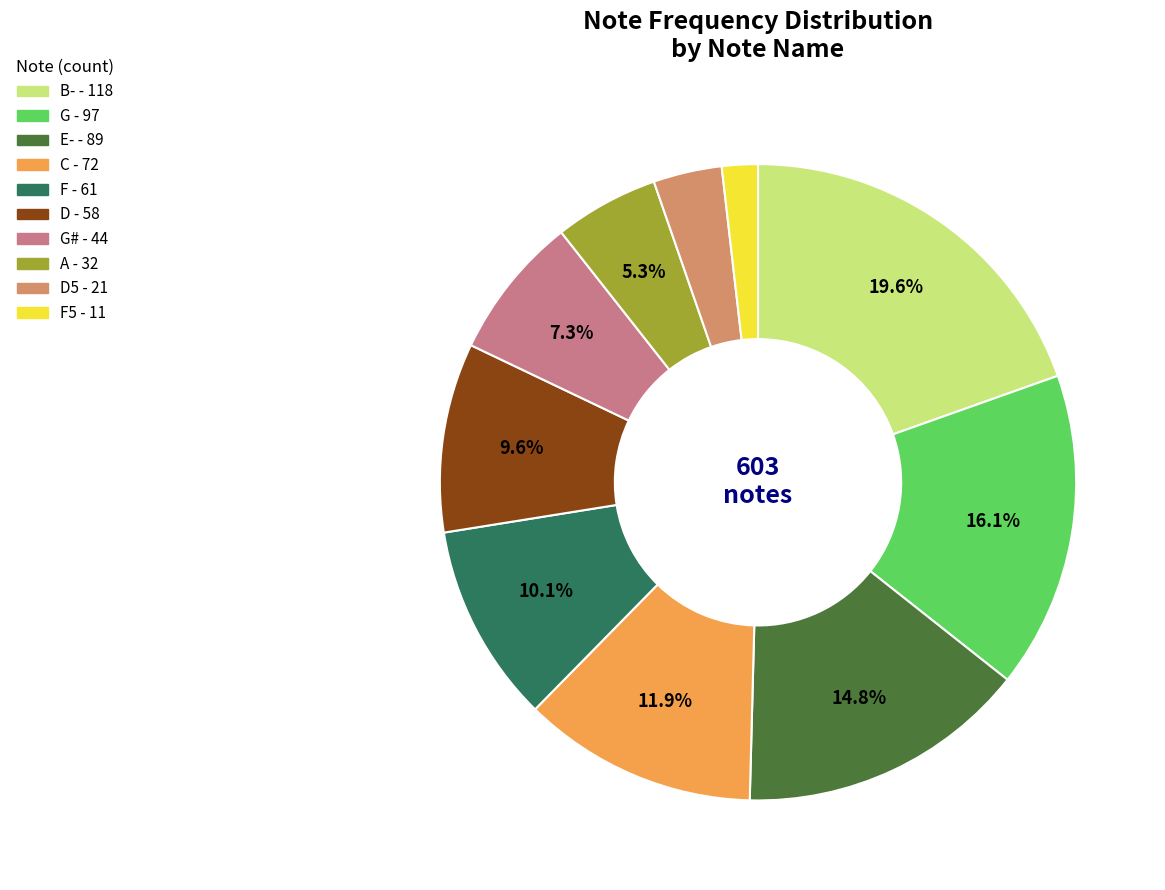

Does any single category account for the majority?

No